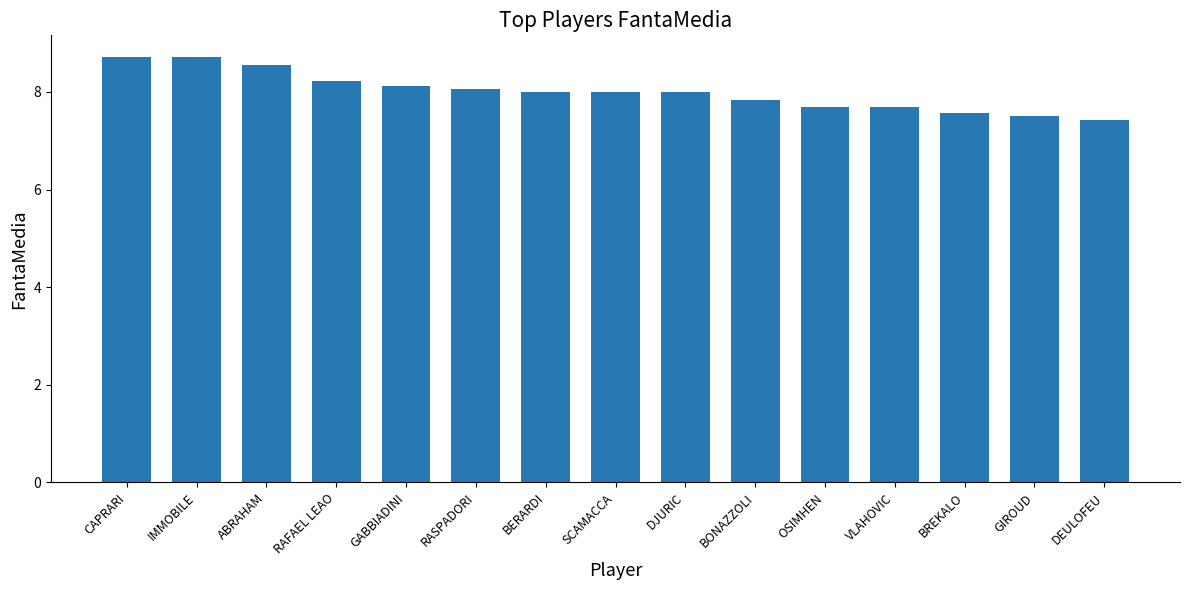

What is the sum of all values?

120.1